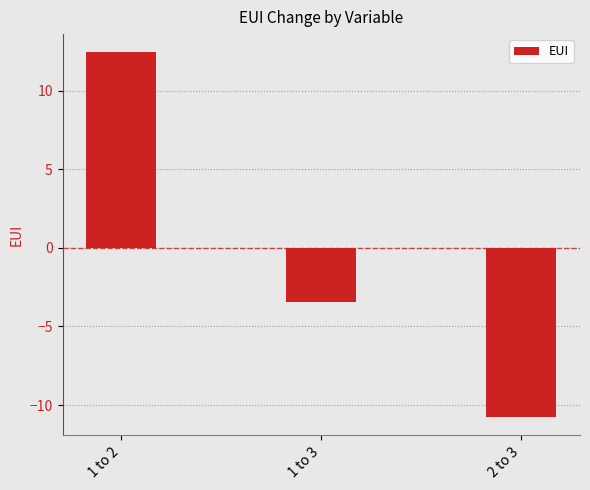

Between 2 to 3 and 1 to 2, which is larger?

1 to 2